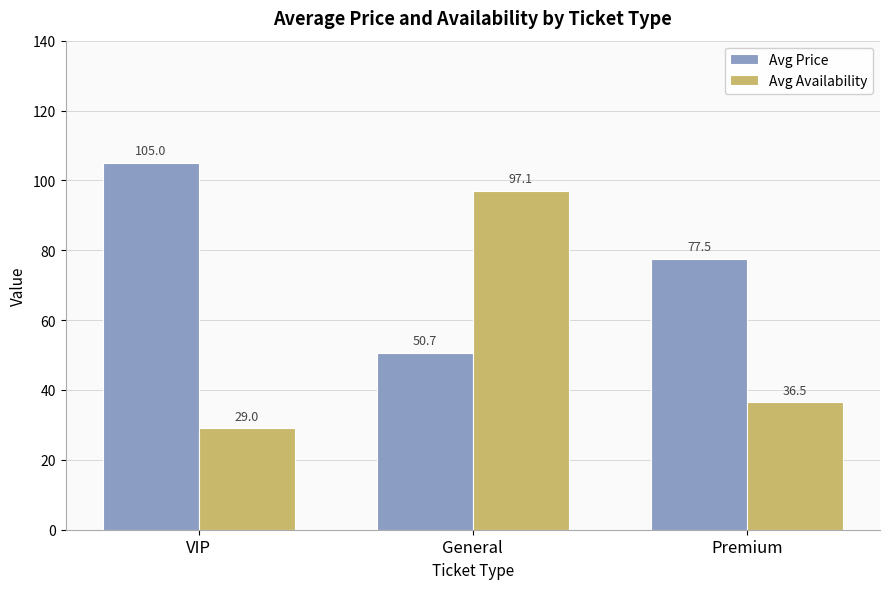

What is the spread (max minus min) of values at General?

46.4